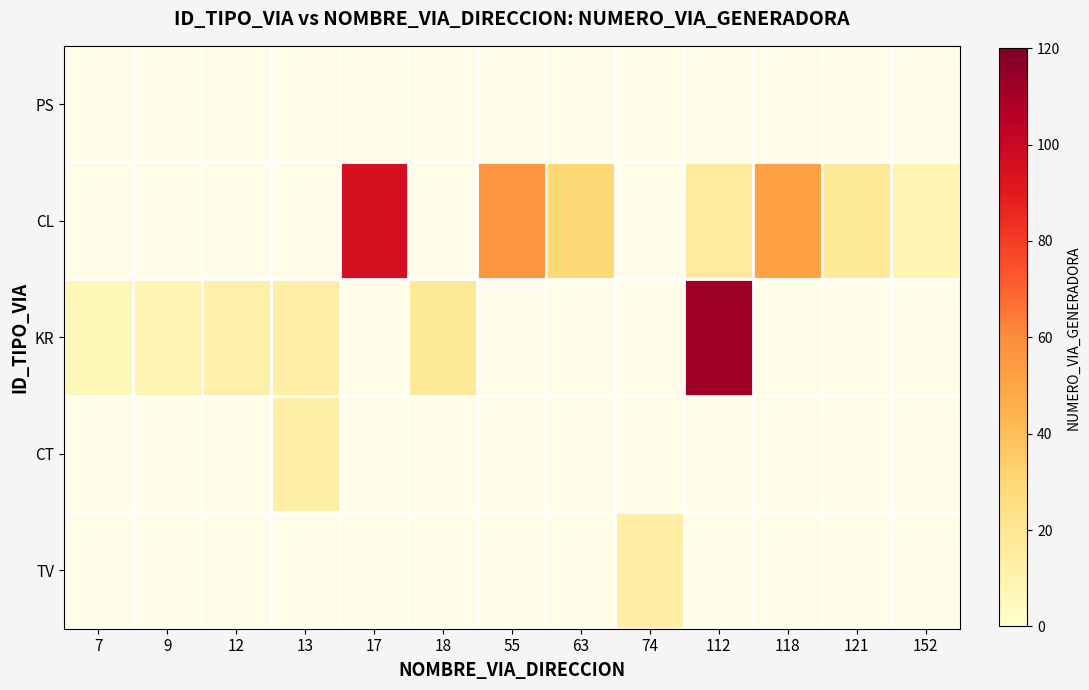

Which series has the largest range (max minus min)?

KR